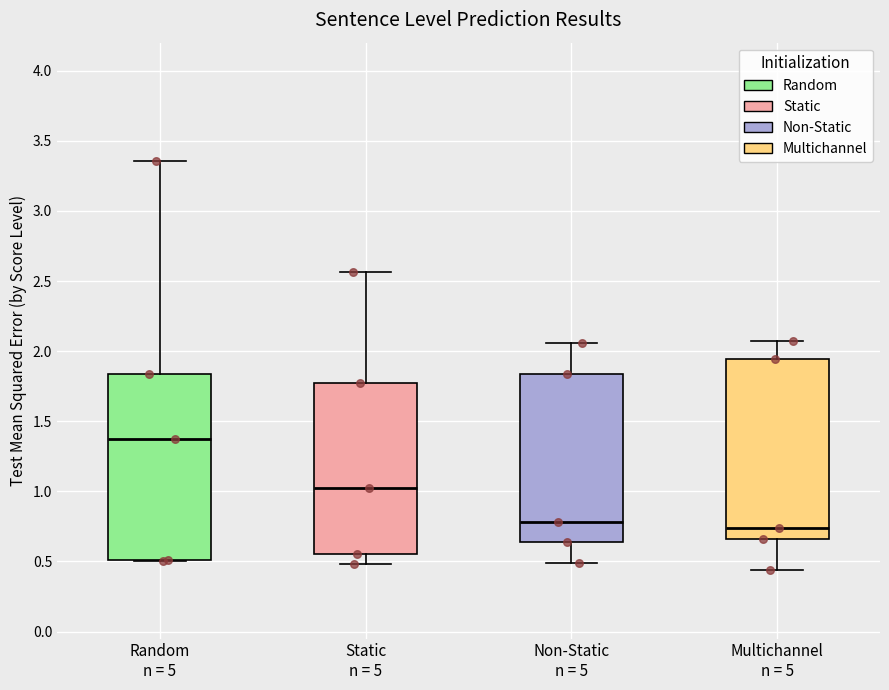

Reading left to right, transcribe this box plot: for each box, give where its median line is, the range the box spans, and where its two whiskers end, as read against the y-axis. The values are not printed on the chart, so give them approximately, as read against the axis.

Random n = 5: median 1.35, box 0.50 to 1.85, whiskers 0.50 to 3.35
Static n = 5: median 1.00, box 0.55 to 1.75, whiskers 0.50 to 2.55
Non-Static n = 5: median 0.80, box 0.65 to 1.85, whiskers 0.50 to 2.05
Multichannel n = 5: median 0.75, box 0.65 to 1.95, whiskers 0.45 to 2.05